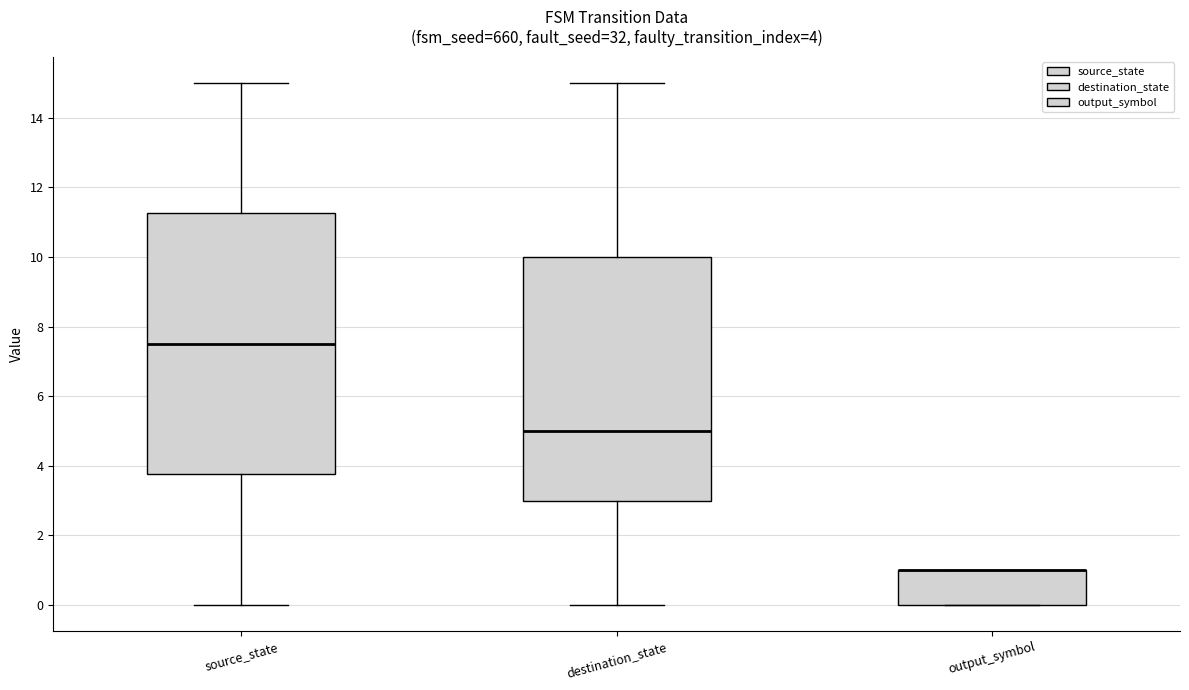

Which box is the tallest, from its lower edge to its upper edge?

source_state